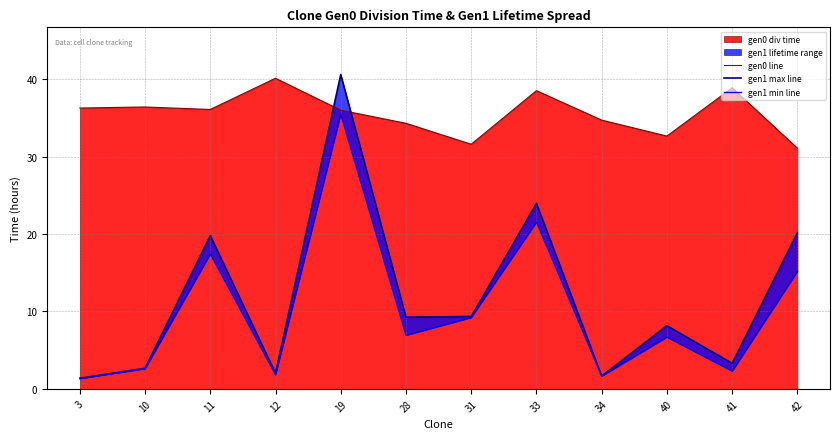

Which has a higher value, 11 or 34?

11